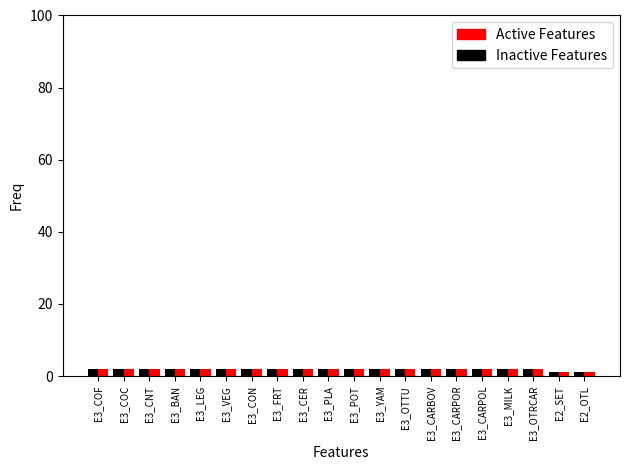

What is the total value across all series at E3_POT?

4